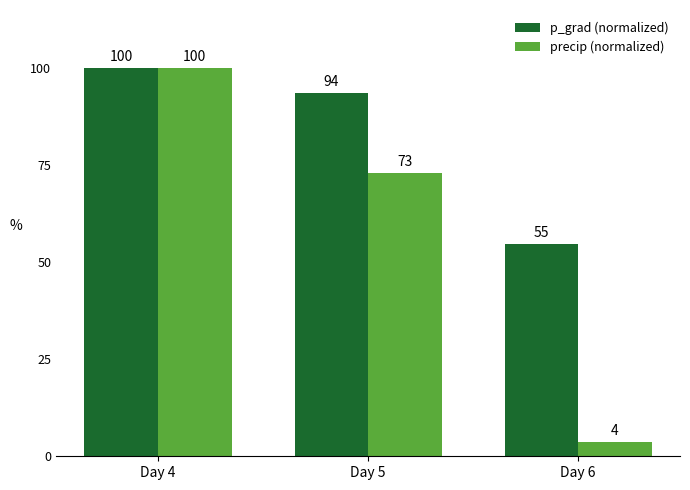

Rank the series by their average value, from highest to lowest.

p_grad (normalized), precip (normalized)